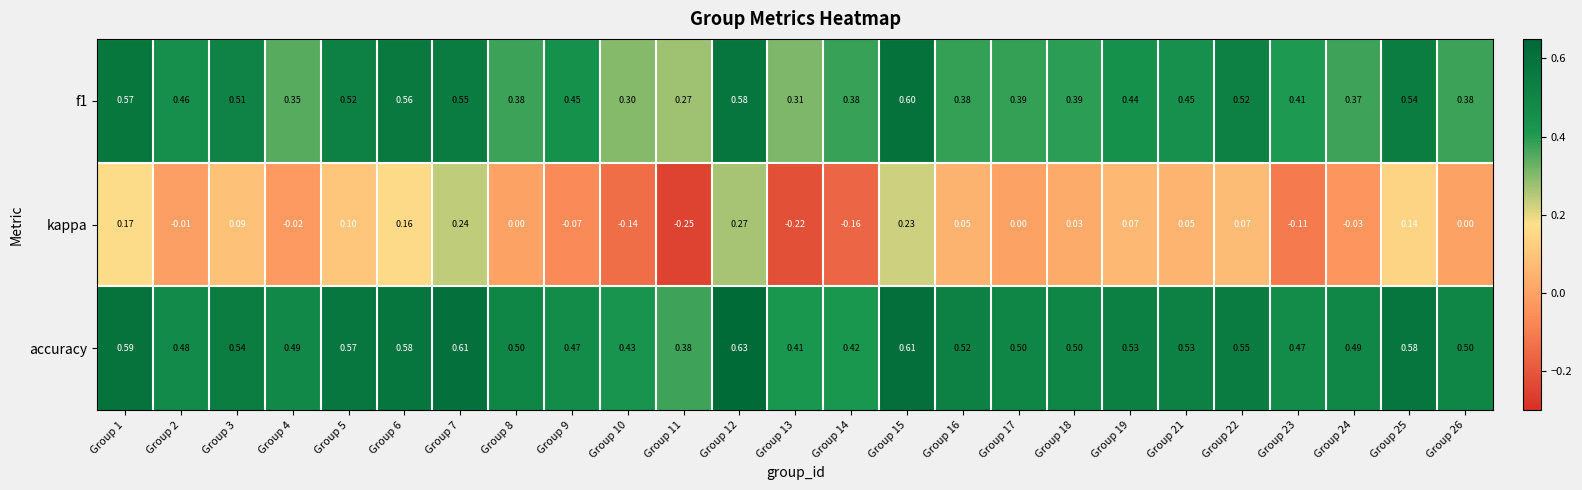

Is the value of f1 at Group 2 greater than the value of kappa at Group 17?

Yes